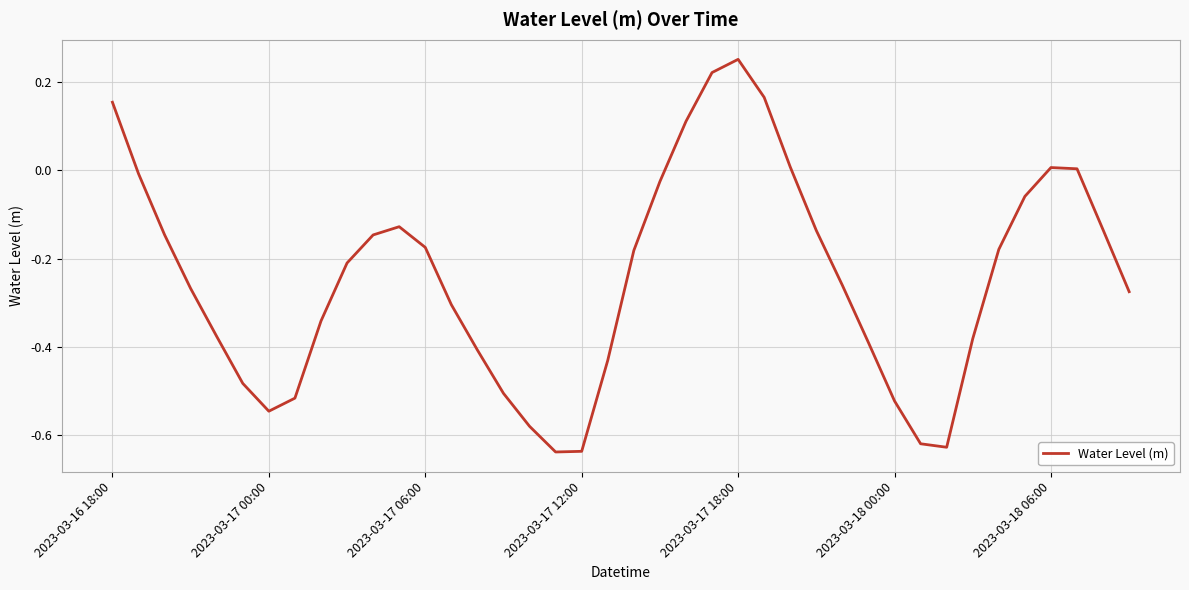

How many series are shown in this chart?

1